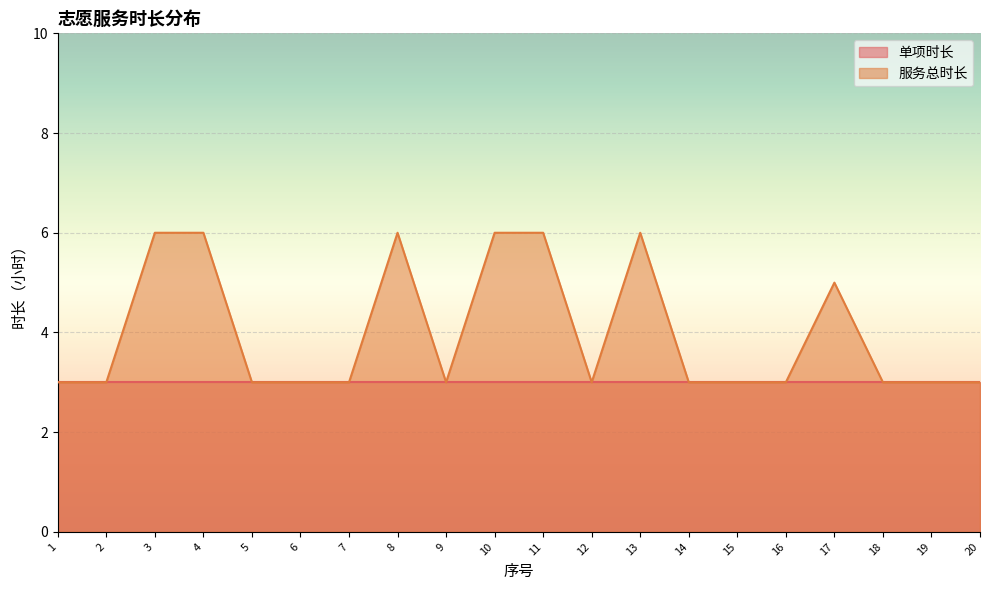

Reading right to left, what are all the values shown in this chart?

20=3	19=3	18=3	17=5	16=3	15=3	14=3	13=6	12=3	11=6	10=6	9=3	8=6	7=3	6=3	5=3	4=6	3=6	2=3	1=3